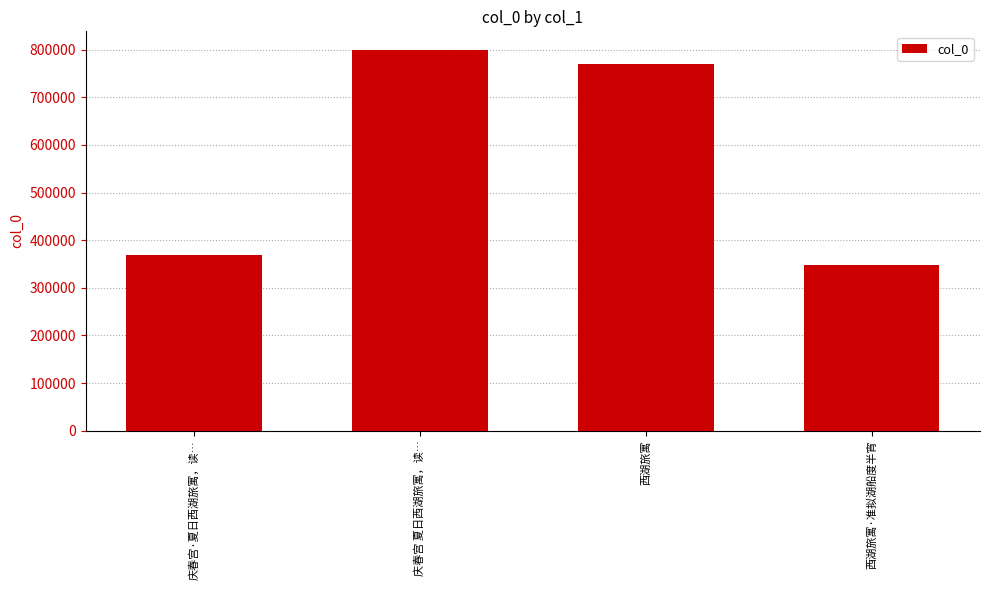

What position from the left is 西湖旅寓?

3